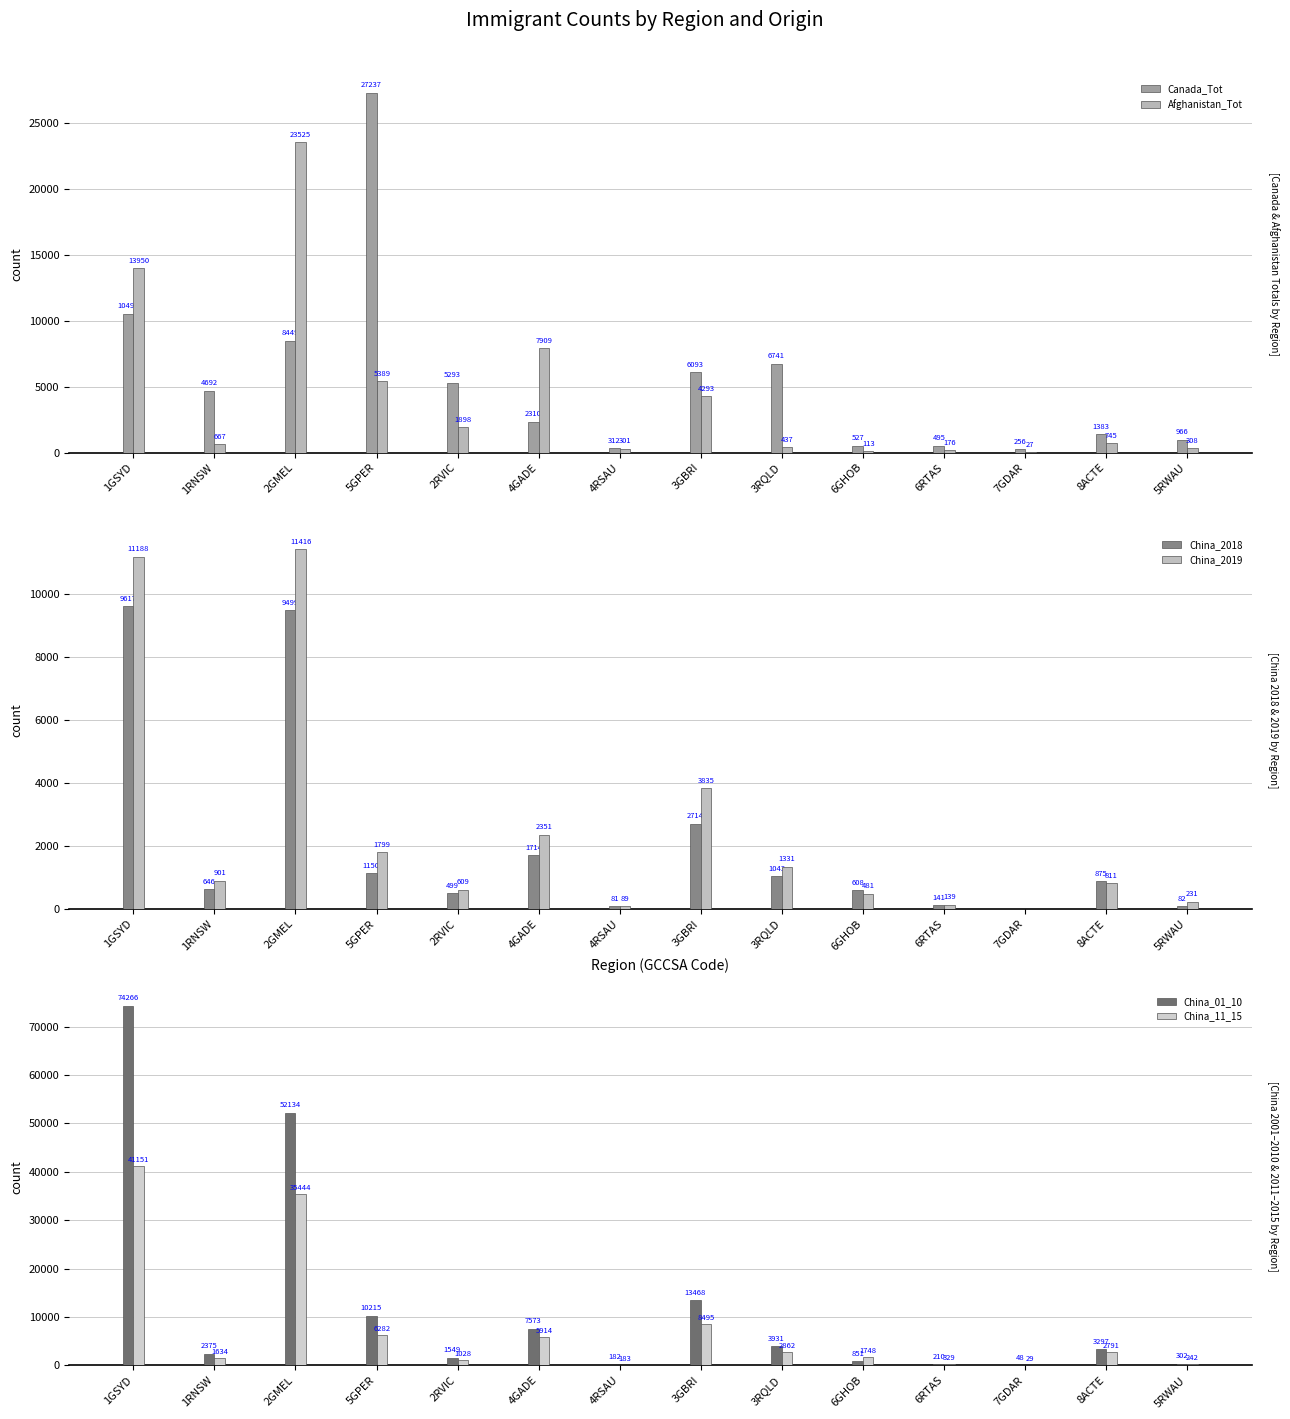

What is the difference between the maximum and minimum values in the China_2018 series?

9617